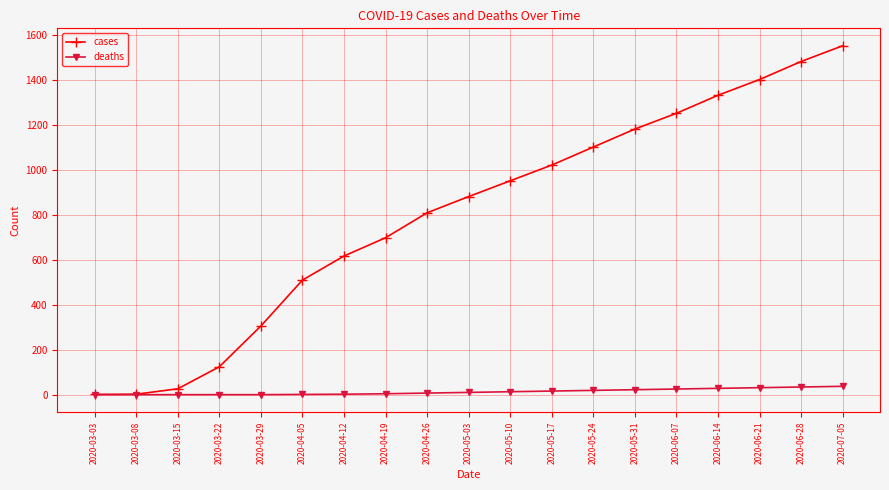

What is the value of the cases point at the 6th from the left?

509